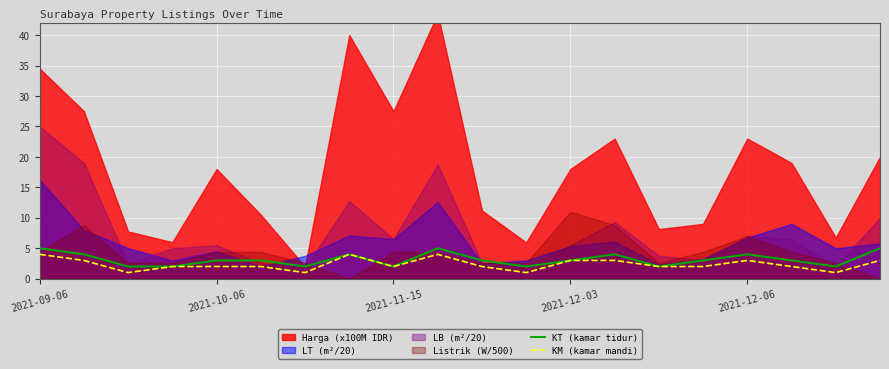

What is the maximum value for KT (kamar tidur)?

5